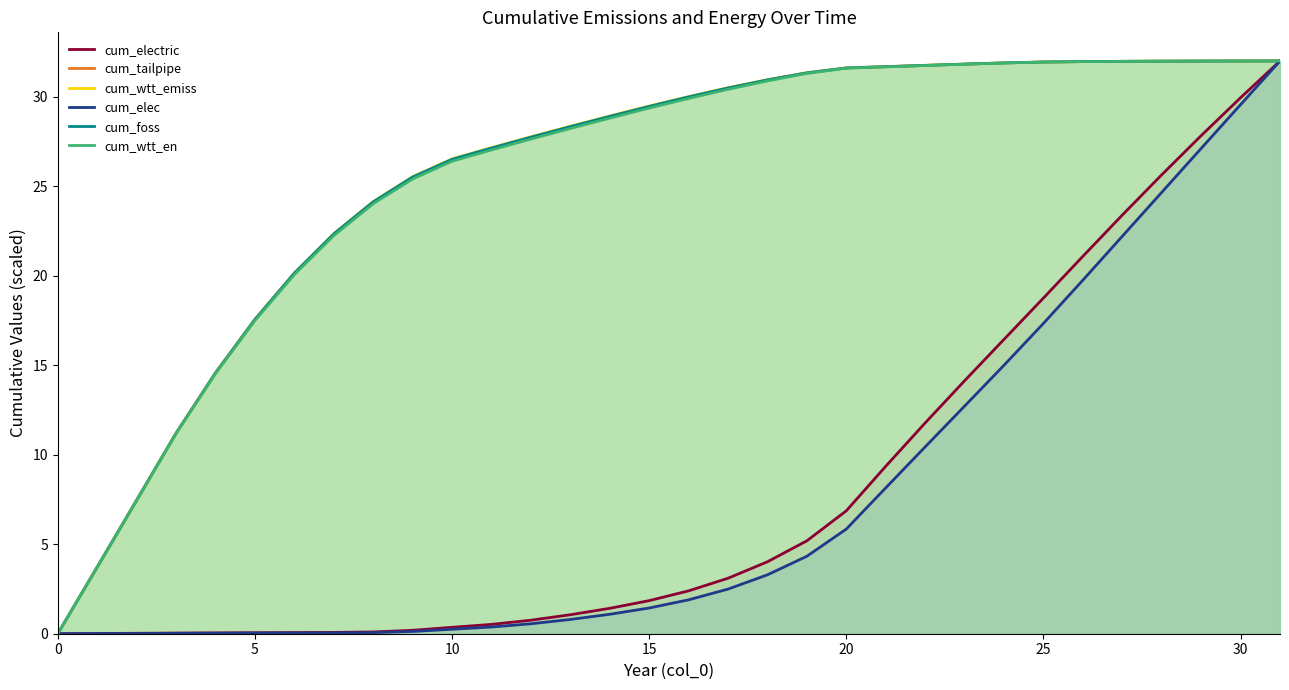

What is the spread (max minus min) of values at 11?

26.8